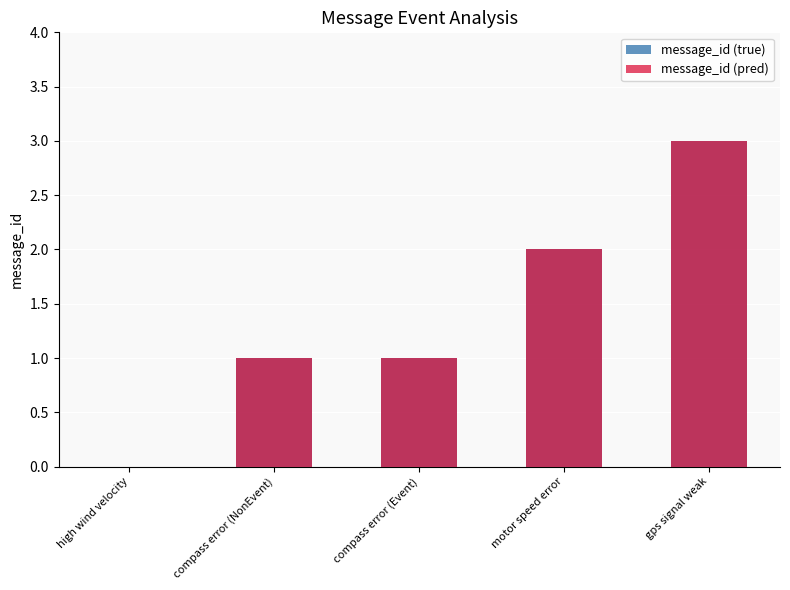

At high wind velocity, list the series in order from smallest to largest.

message_id (true), message_id (pred)